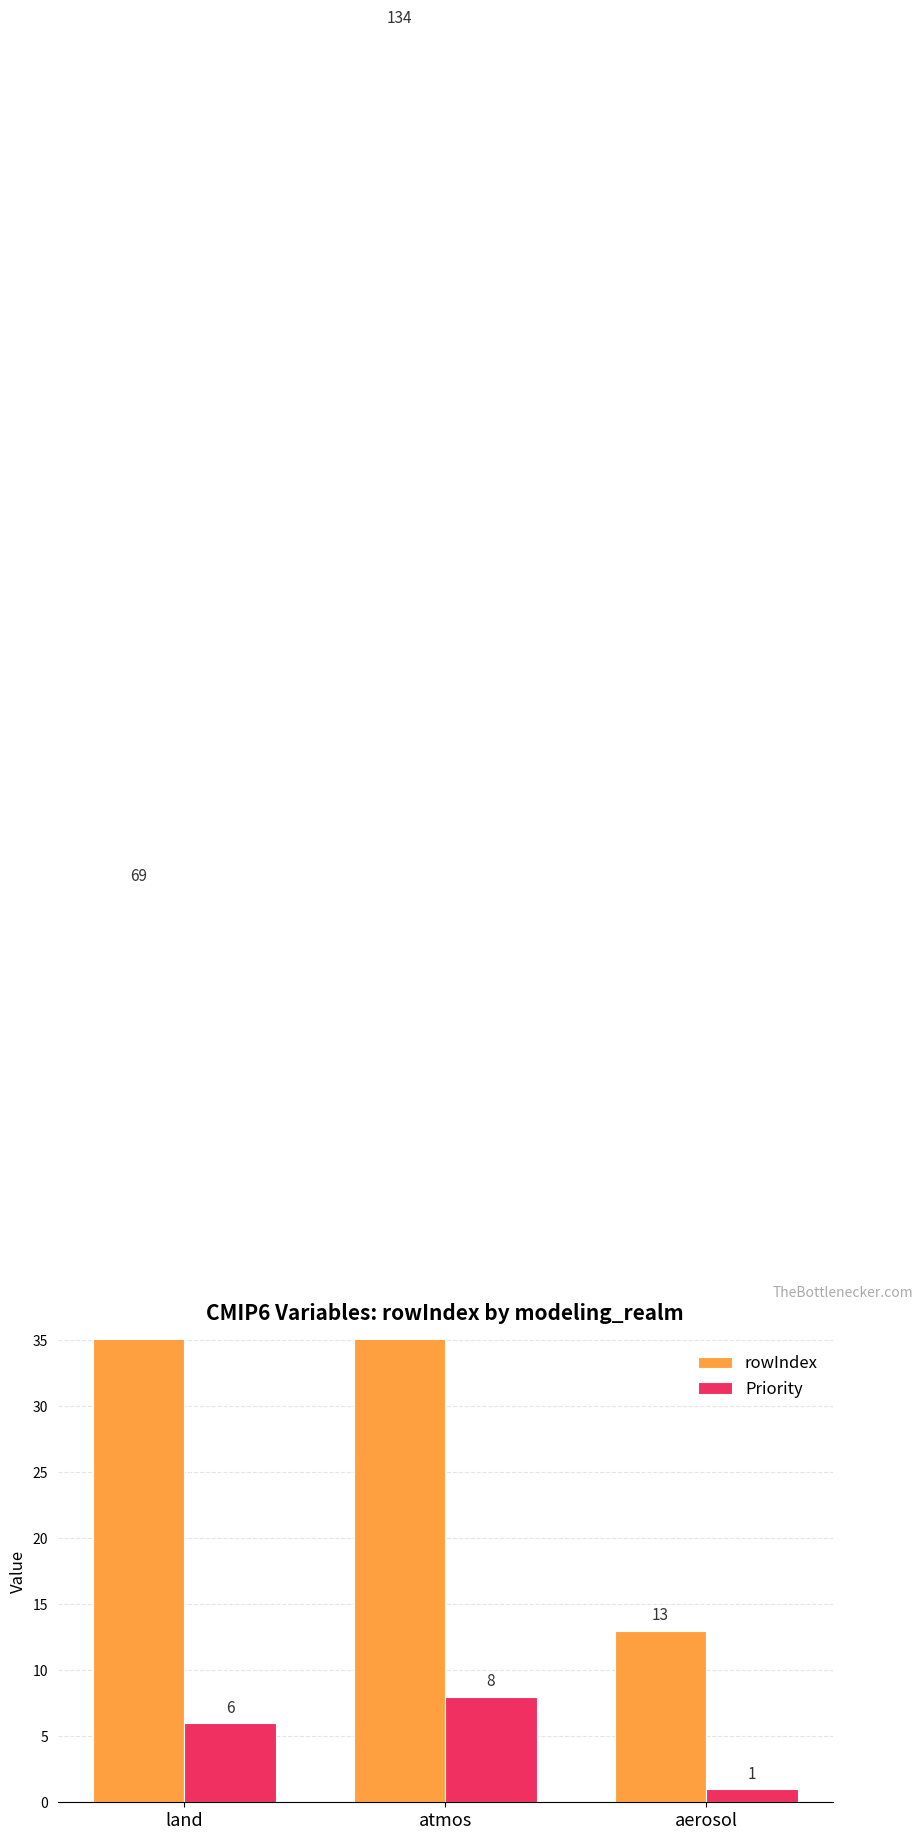

Rank the series at aerosol from highest to lowest value.

rowIndex, Priority